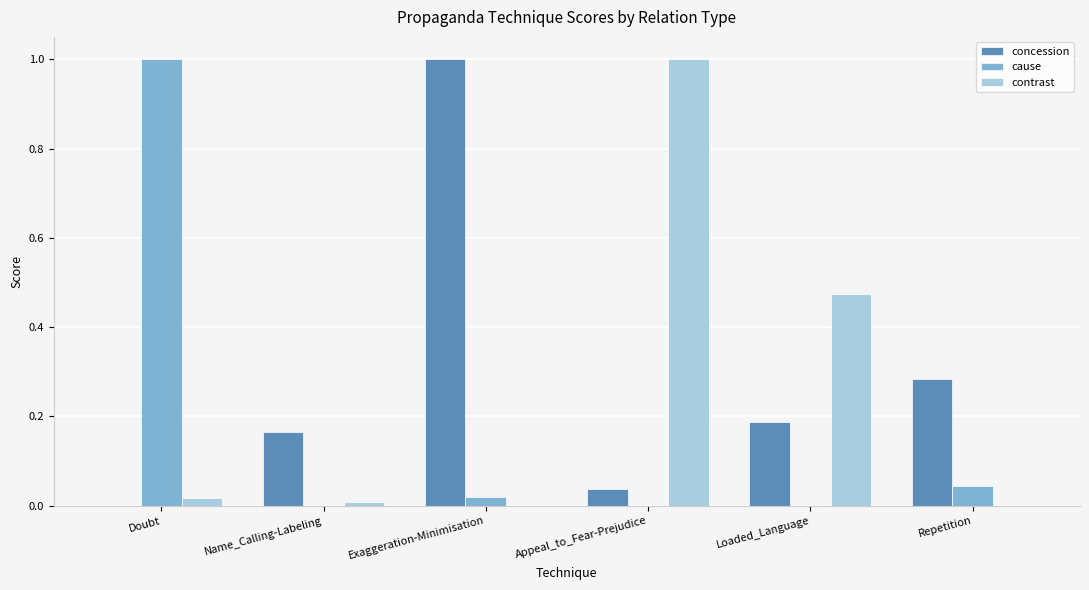

The value of cause at Exaggeration-Minimisation is 0.0. True or false?

True